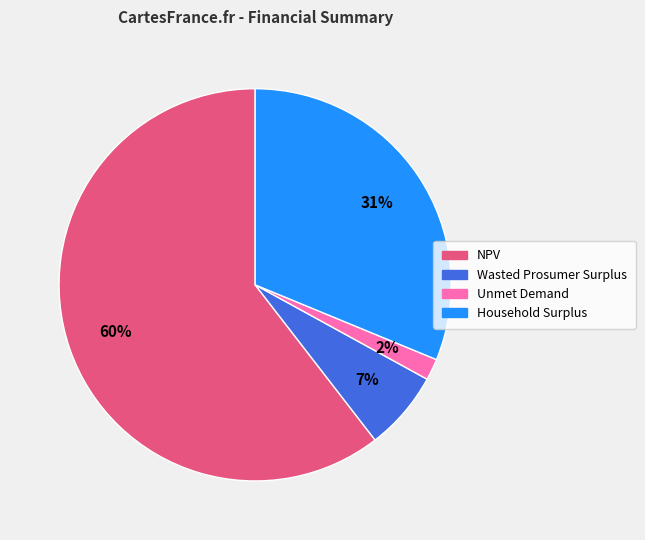

To the nearest percent, what is the difference between the Unmet Demand and Household Surplus slice percentages?

29%